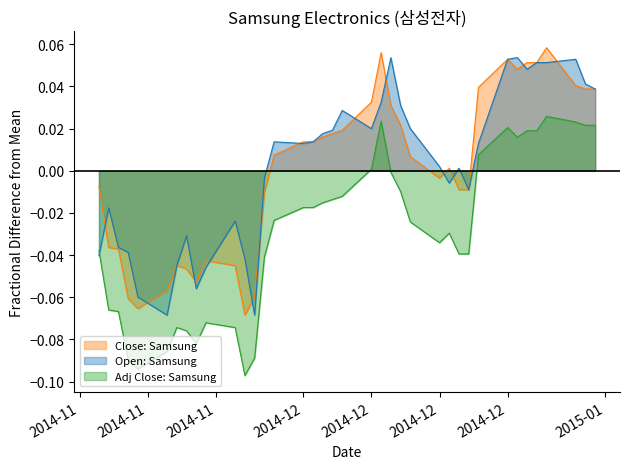

How many interior local peaks does the Open series have?

9